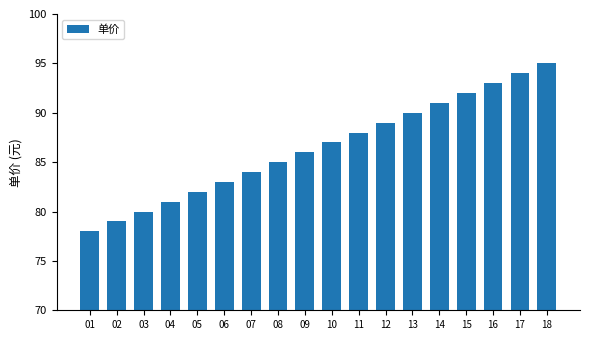

Reading left to right, transcribe all the data shown in this chart.

78	79	80	81	82	83	84	85	86	87	88	89	90	91	92	93	94	95